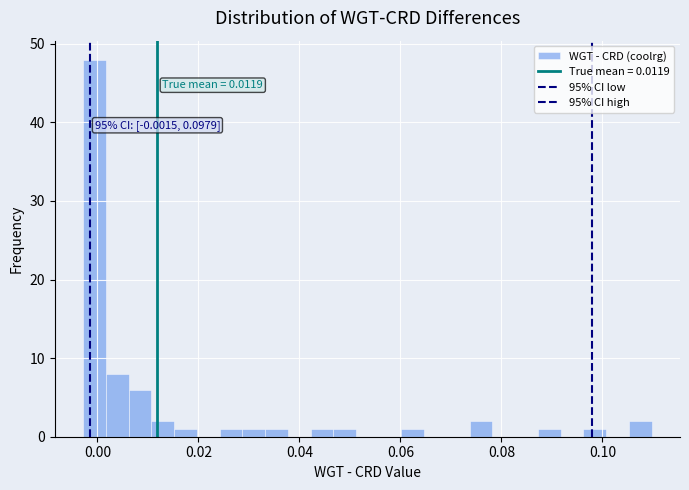

Read against the x-axis, roughly where is the centre of the tallest bar?

0.000